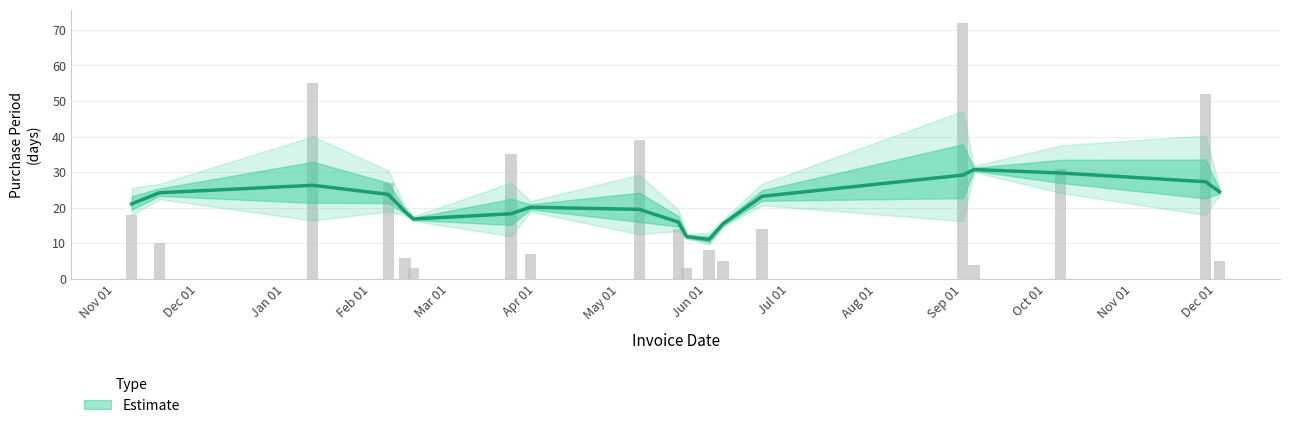

What is the value of the 8th bar from the left?

7